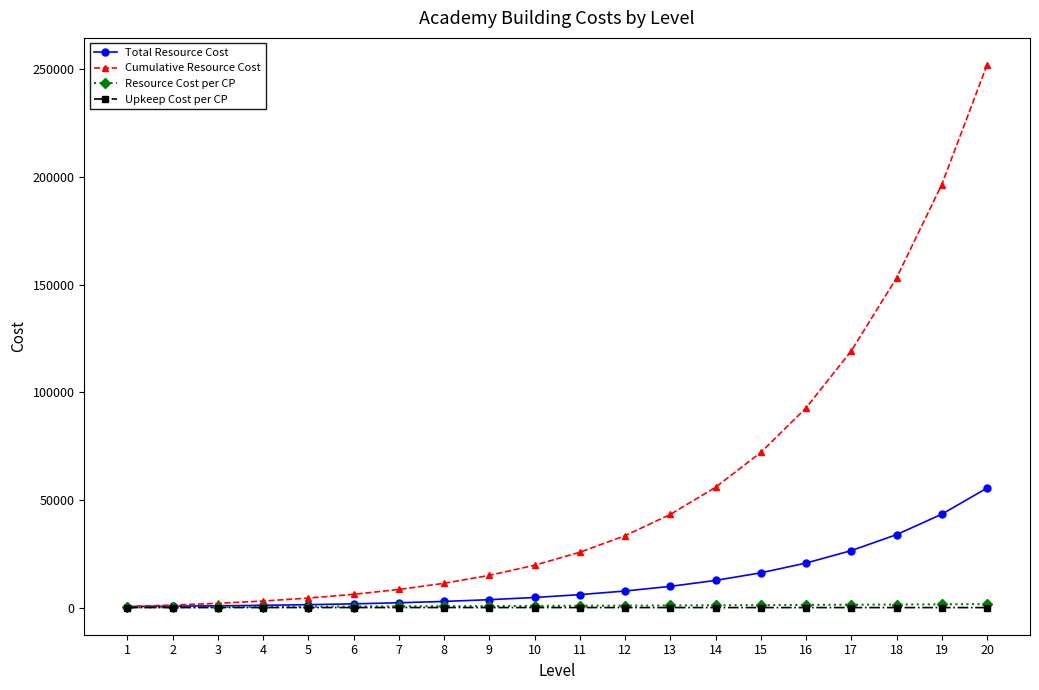

What are all the series names shown in the legend?

Total Resource Cost, Cumulative Resource Cost, Resource Cost per CP, Upkeep Cost per CP